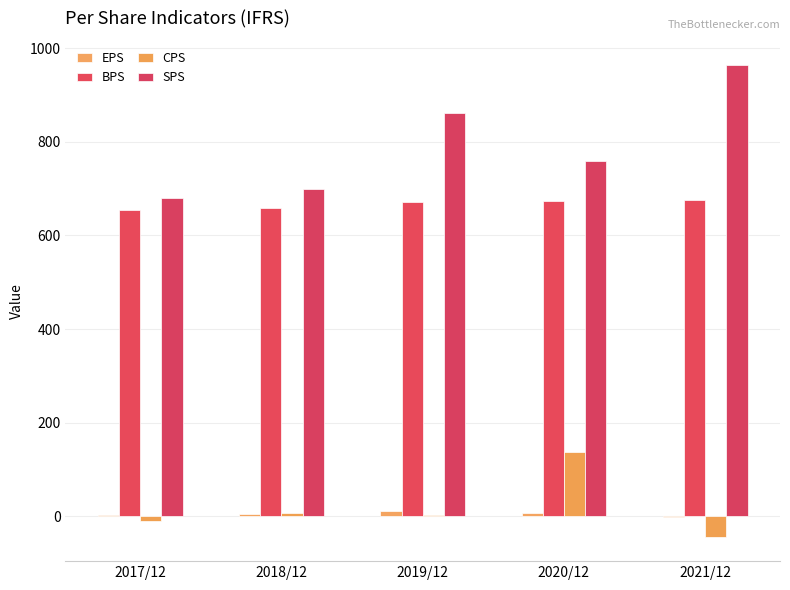

What are all the series names shown in the legend?

EPS, BPS, CPS, SPS